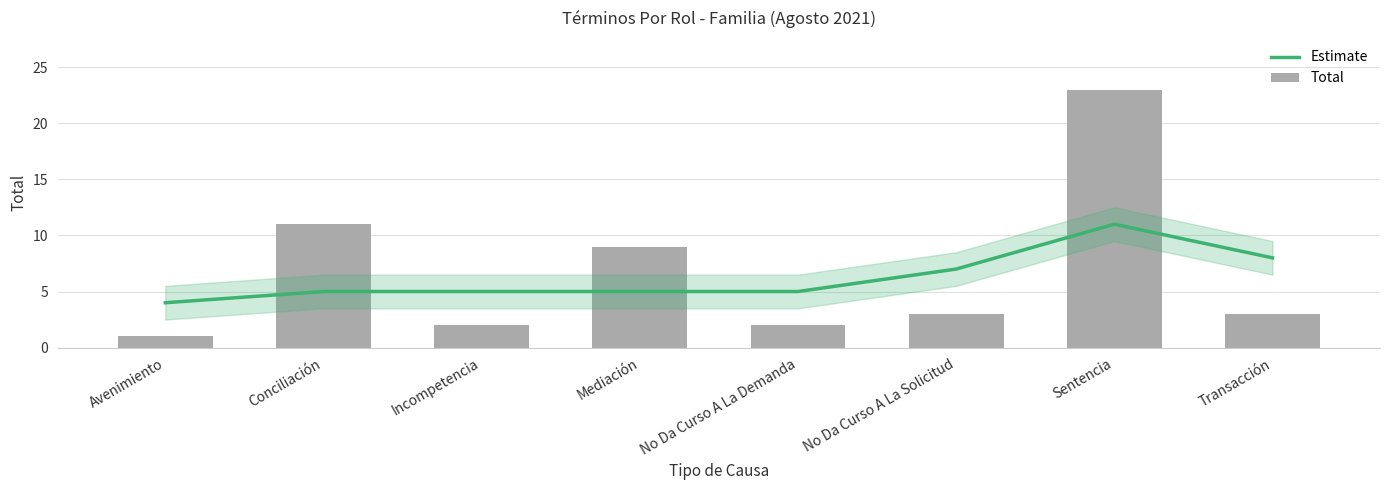

Which series changed the most between Sentencia and Transacción?

Total